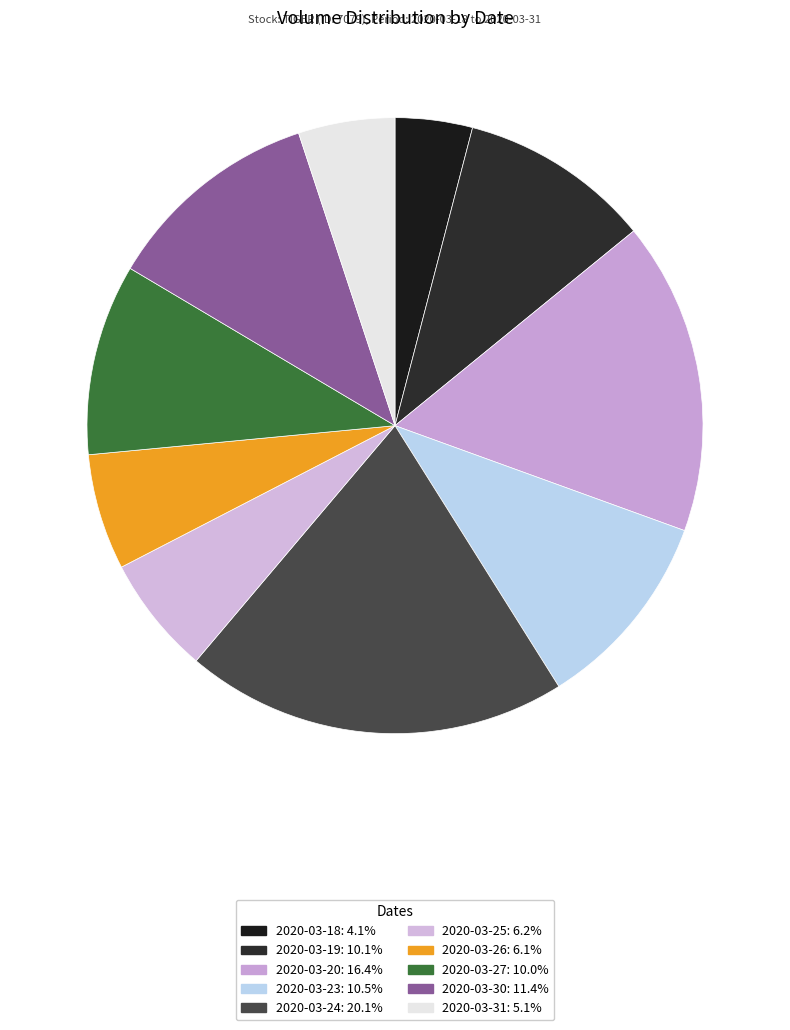

Is there a majority slice in this chart?

No